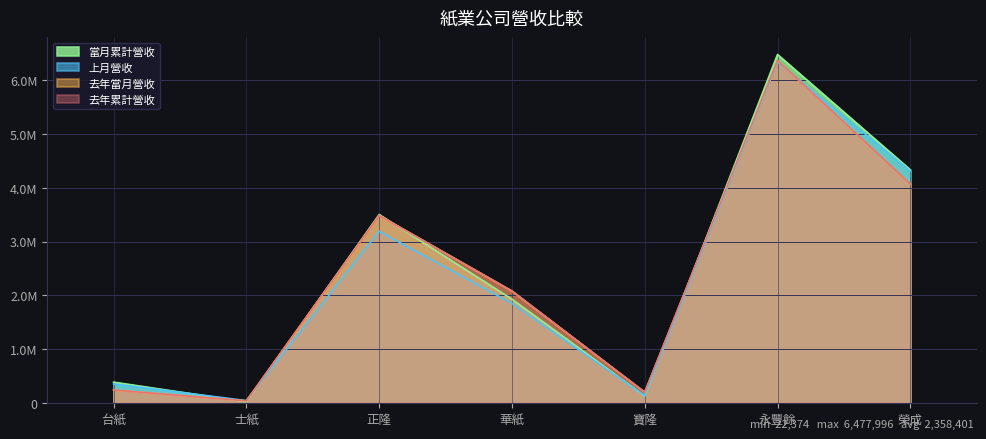

Reading left to right, transcribe all the data shown in this chart.

上月營收: 台紙=357079	士紙=46060	正隆=3192882	華紙=1853834	寶隆=139117	永豐餘=6341843	榮成=4313124
去年當月營收: 台紙=243756	士紙=41767	正隆=3486718	華紙=2082674	寶隆=202730	永豐餘=6368921	榮成=4072865
當月累計營收: 台紙=389777	士紙=22374	正隆=3504093	華紙=1930865	寶隆=131929	永豐餘=6477996	榮成=4335397
去年累計營收: 台紙=243756	士紙=41767	正隆=3486718	華紙=2082674	寶隆=202730	永豐餘=6368921	榮成=4072865